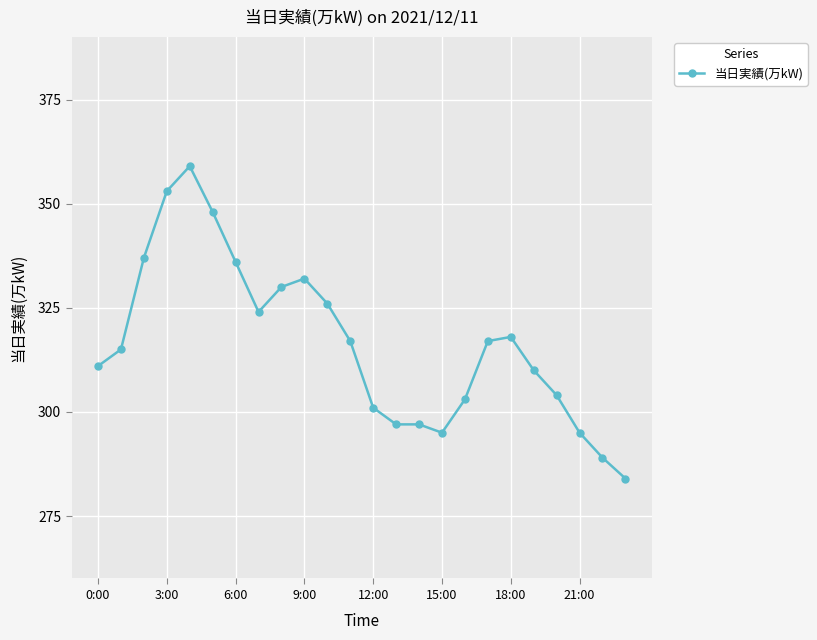

What is the smallest value displayed?

284